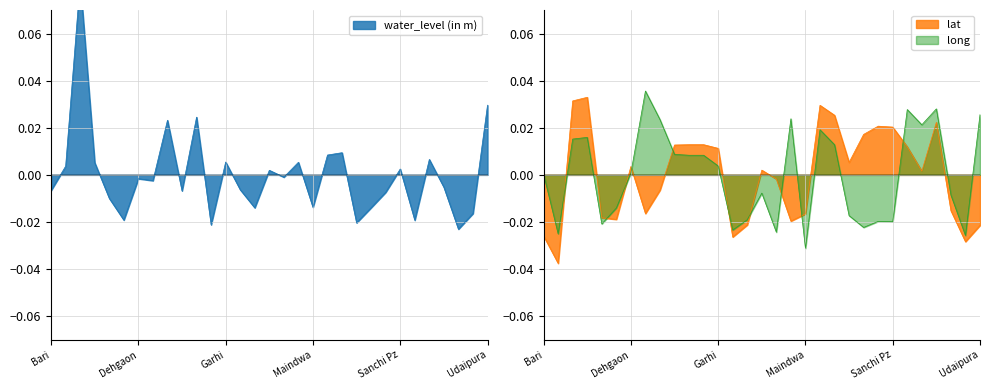

Between Goharganj and Begamganj(d), which is larger?

Begamganj(d)